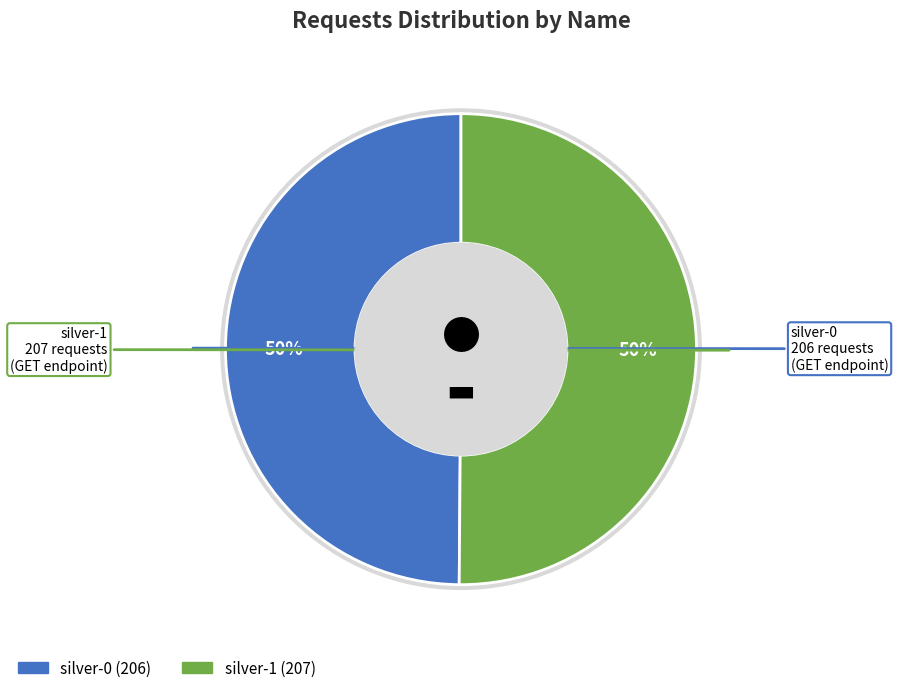

Is silver-1 the majority of the pie?

Yes